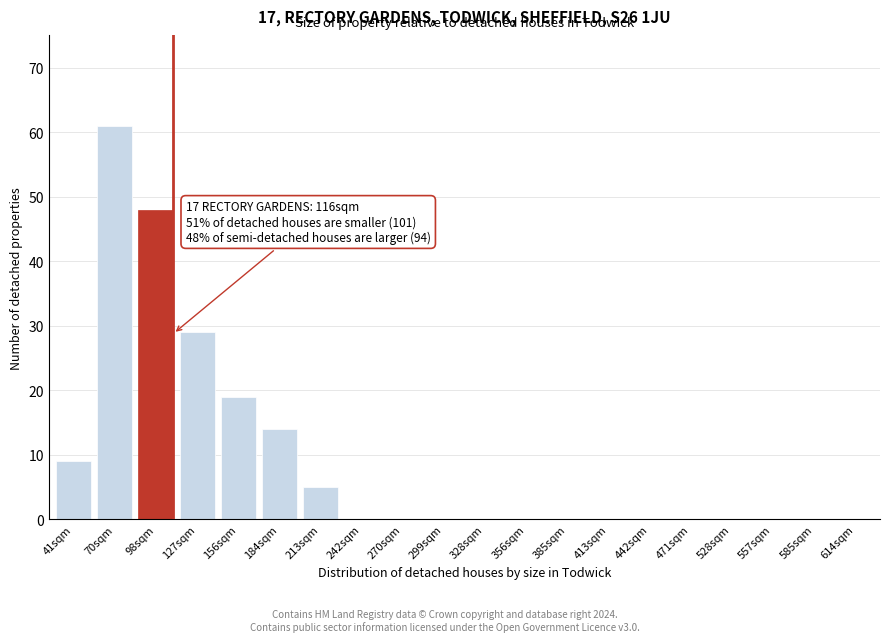

Reading left to right, extract all data points from this chart.

41sqm=9	70sqm=61	98sqm=48	127sqm=29	156sqm=19	184sqm=14	213sqm=5	242sqm=0	270sqm=0	299sqm=0	328sqm=0	356sqm=0	385sqm=0	413sqm=0	442sqm=0	471sqm=0	528sqm=0	557sqm=0	585sqm=0	614sqm=0